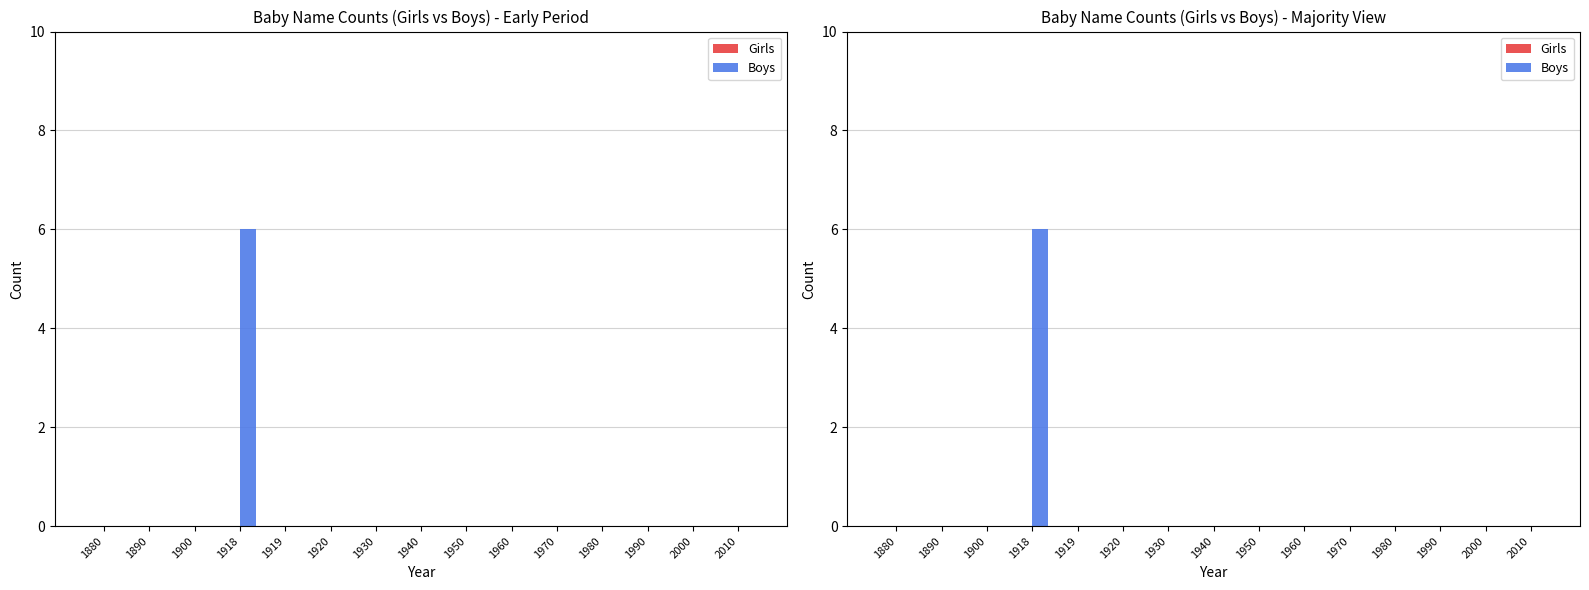

What are all the series names shown in the legend?

Girls, Boys